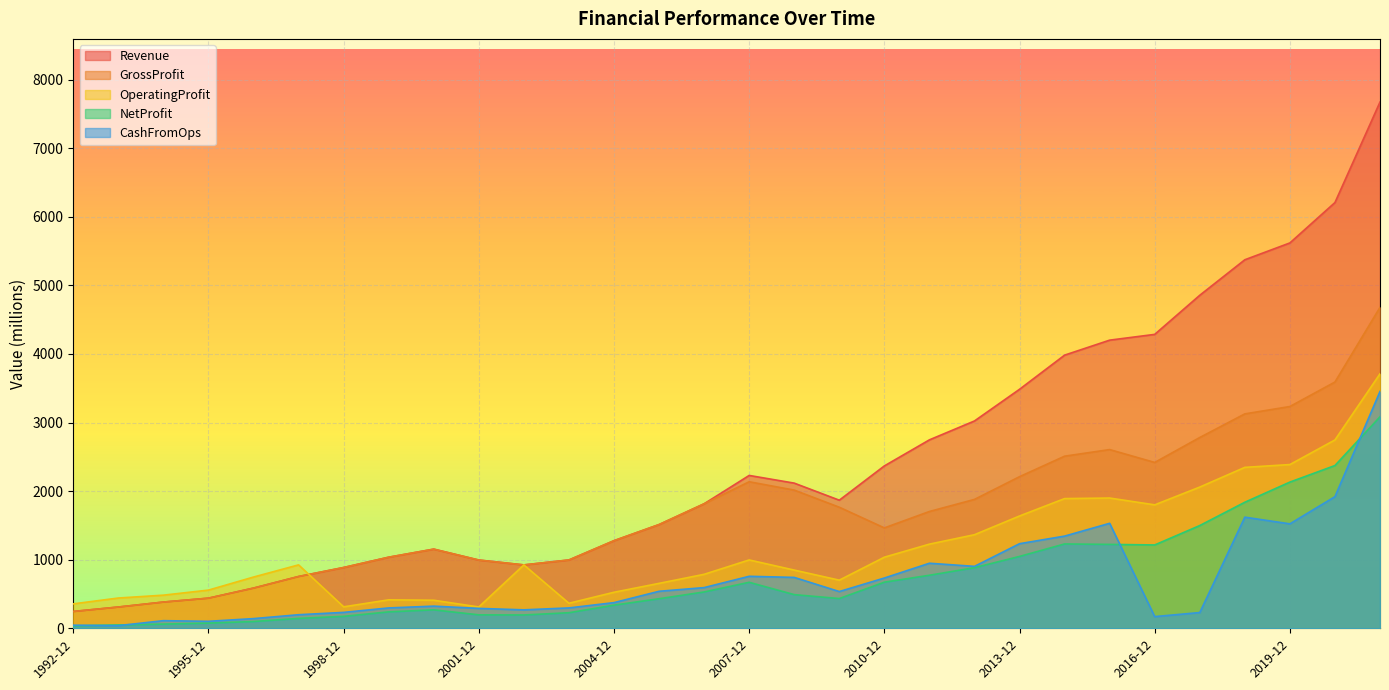

Between 1995-12 and 2019-12, which is larger?

2019-12